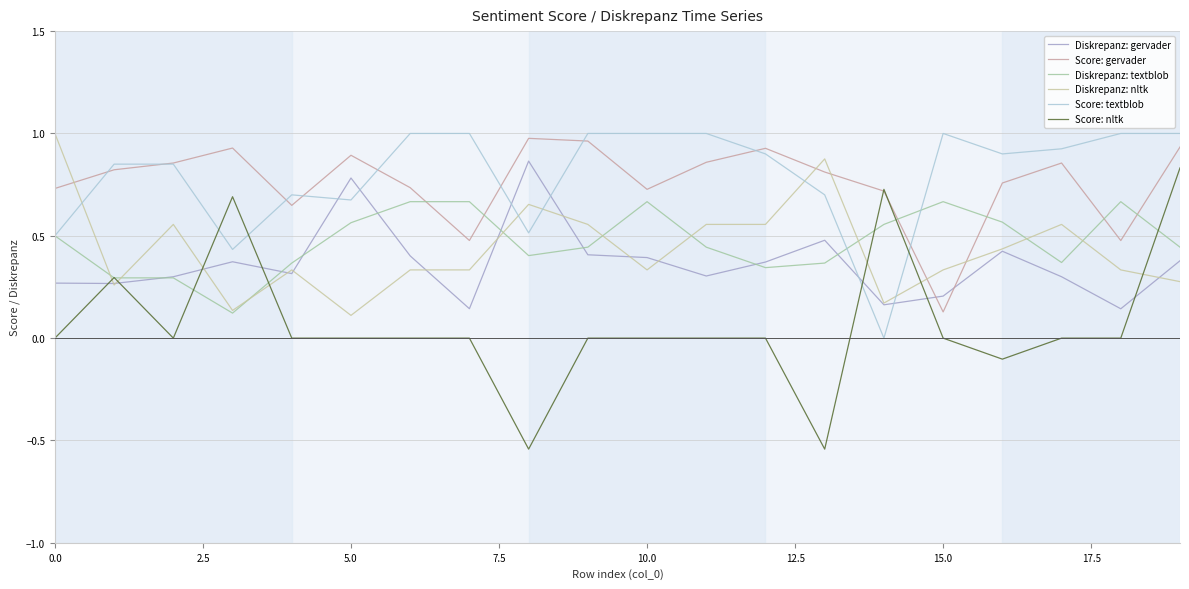

How many intersections are there between Diskrepanz: textblob and Diskrepanz: gervader?

8